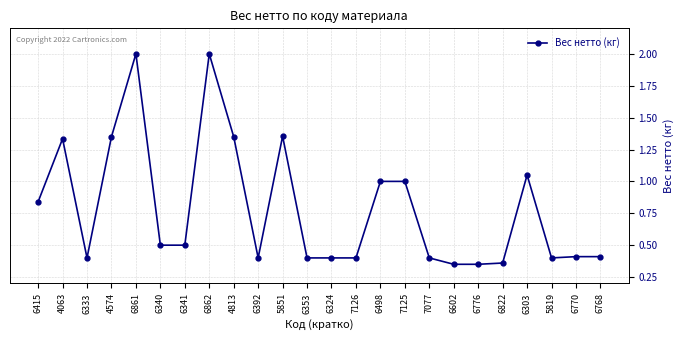

What is the change in value from 6862 to 6324?

-1.6